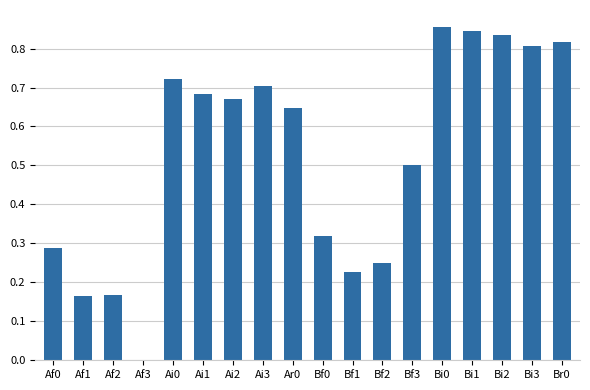

What is the sum of all values?

9.5